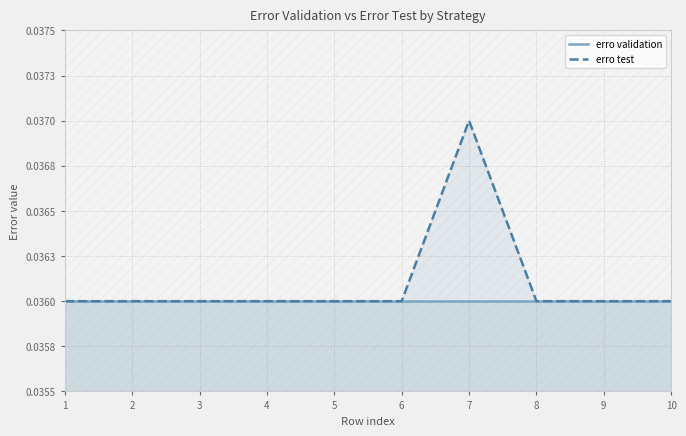

True or false: erro test and erro validation intersect in this chart.

False